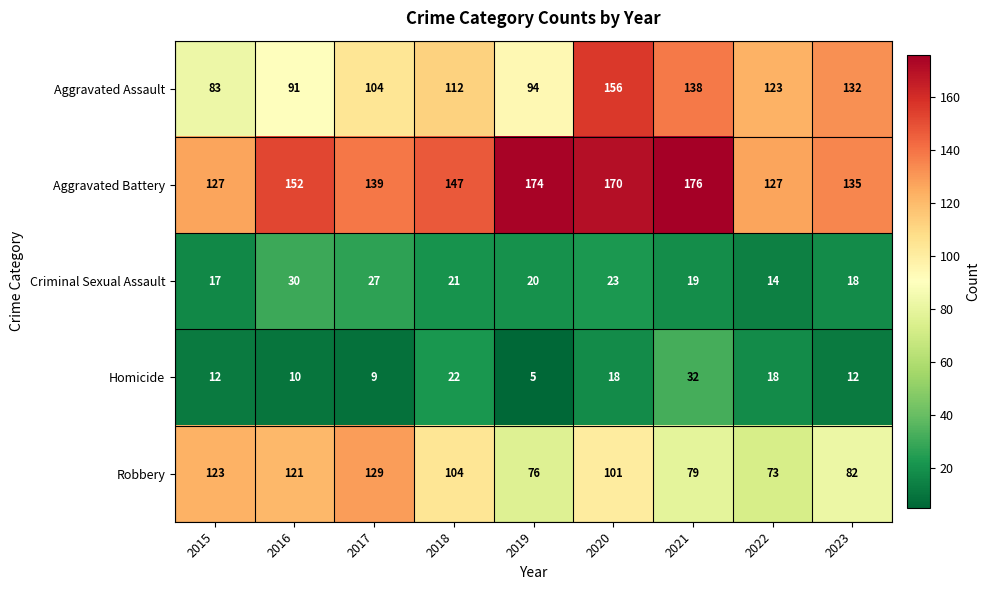

What is the total value across all series at 2022?

355